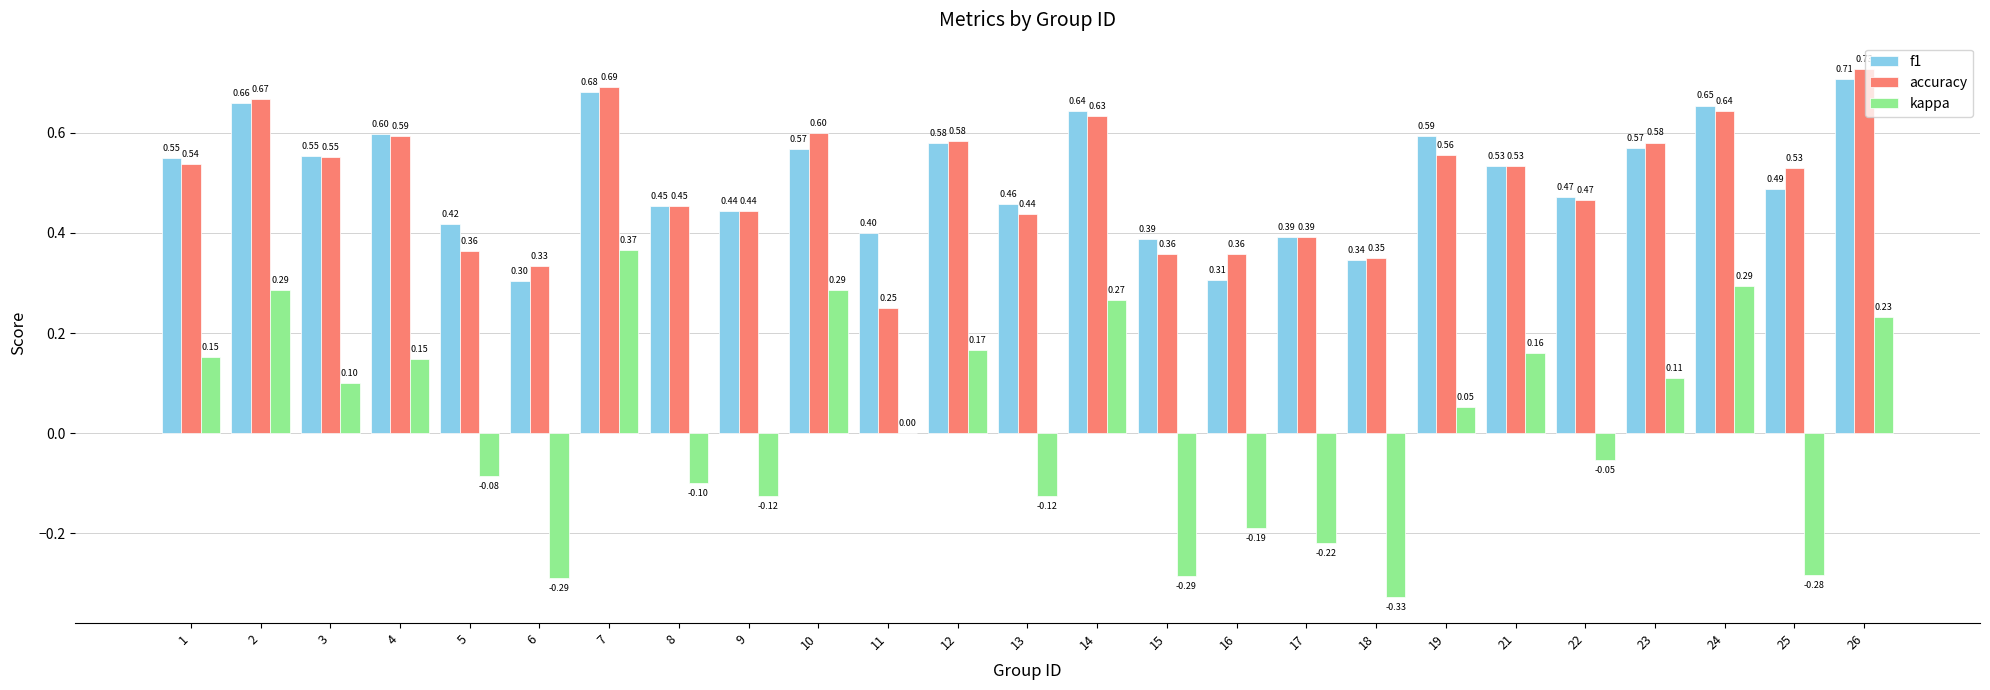

What is the total value across all series at 10?

1.5